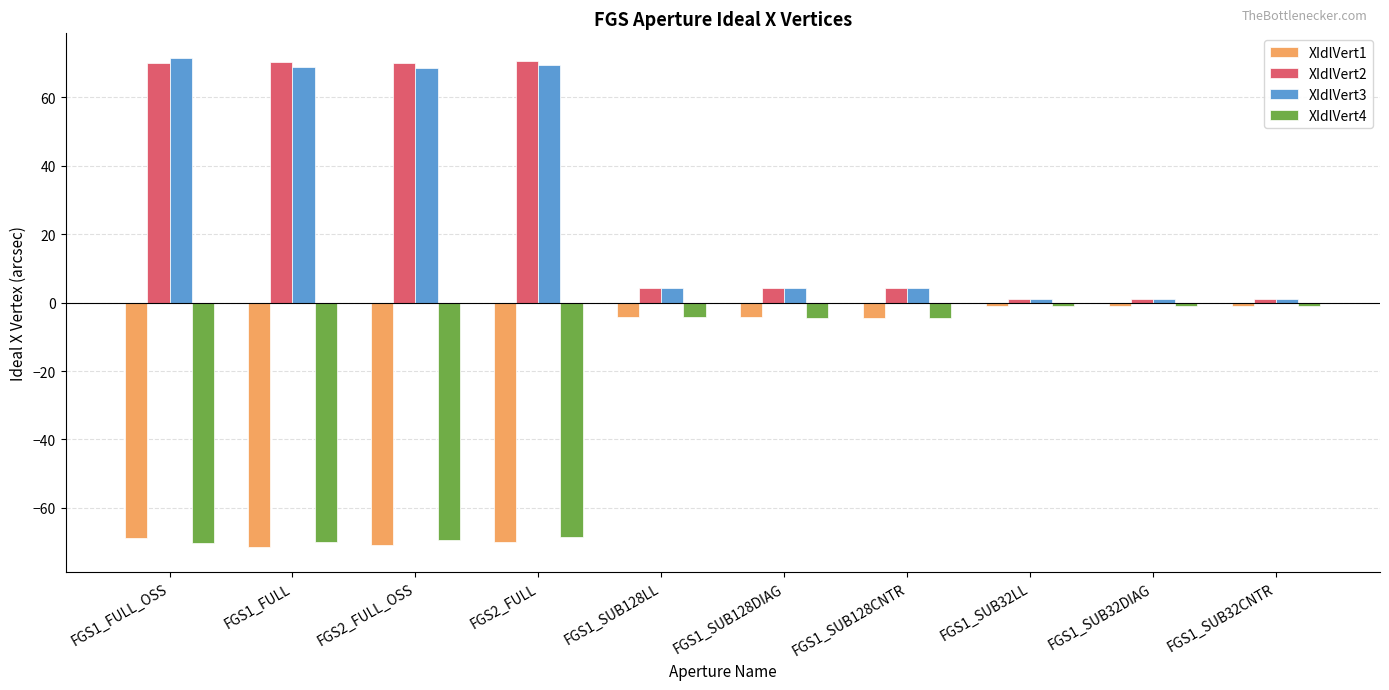

What is the difference between the XIdlVert3 values at FGS1_FULL and FGS1_SUB128CNTR?

64.5